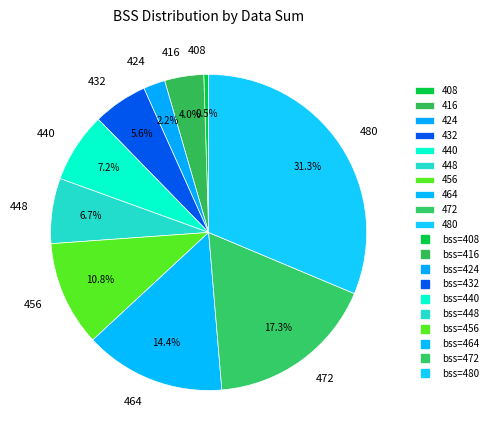

To the nearest percent, what is the average slice percentage?

10%